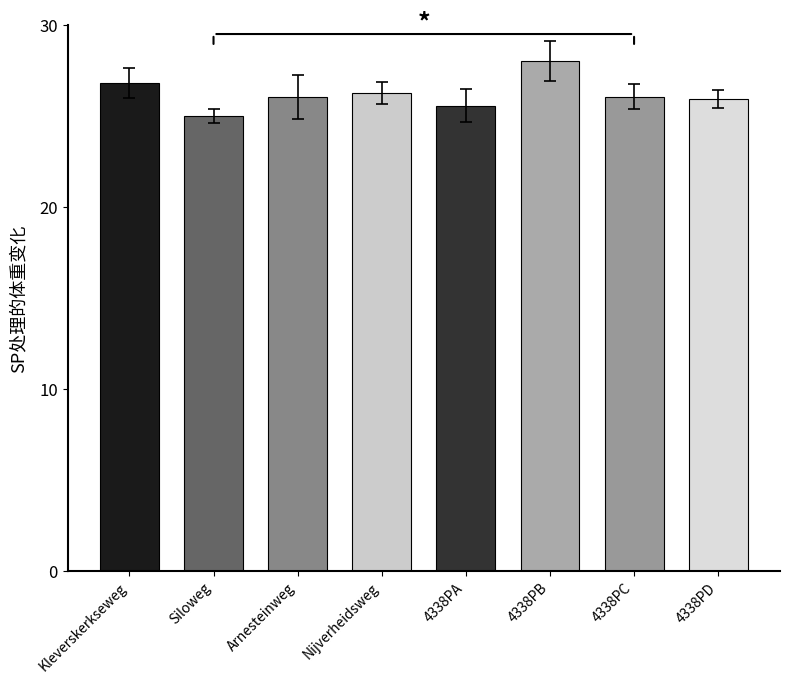

How many categories are shown in the chart?

8